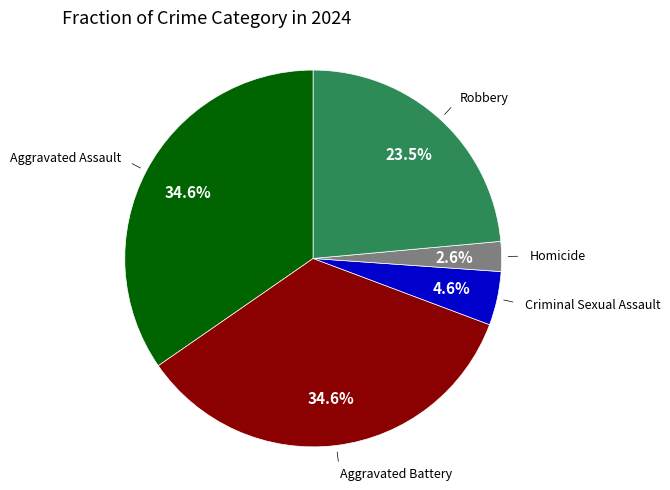

Does any single category account for the majority?

No